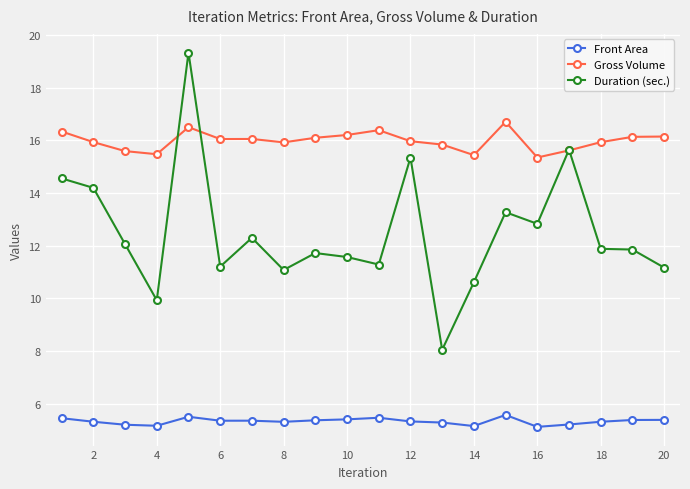

Which series has the widest spread of values?

Duration (sec.)